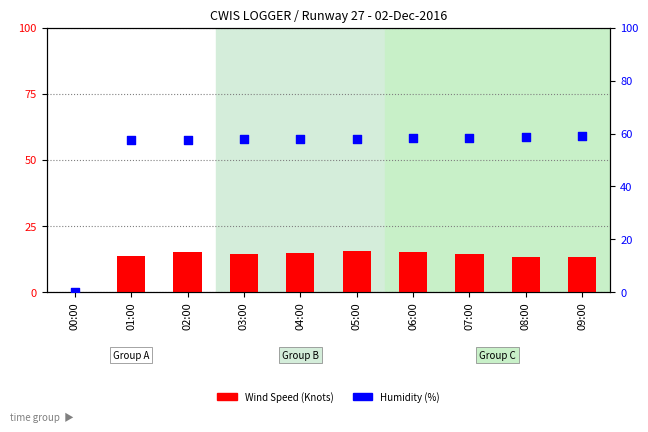

At which category is the sum across all series the highest?

05:00